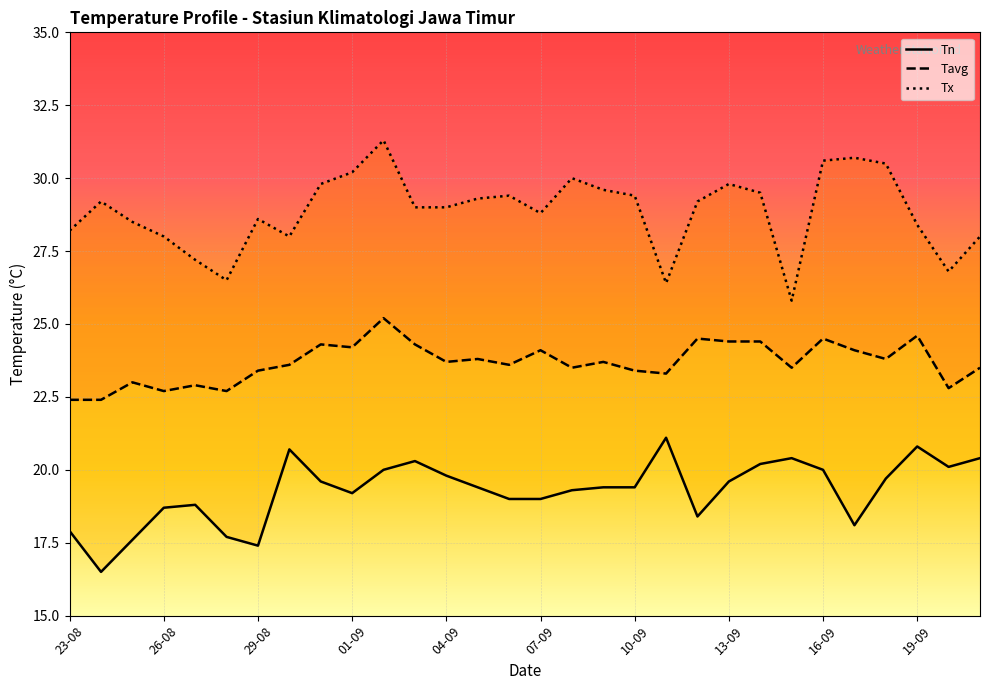

Rank the series by their maximum value, from highest to lowest.

Tx, Tavg, Tn